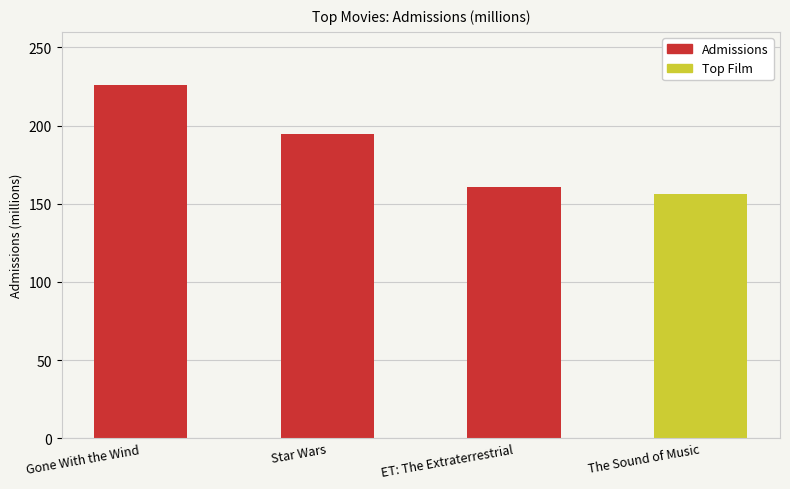

What position from the right is Gone With the Wind?

4